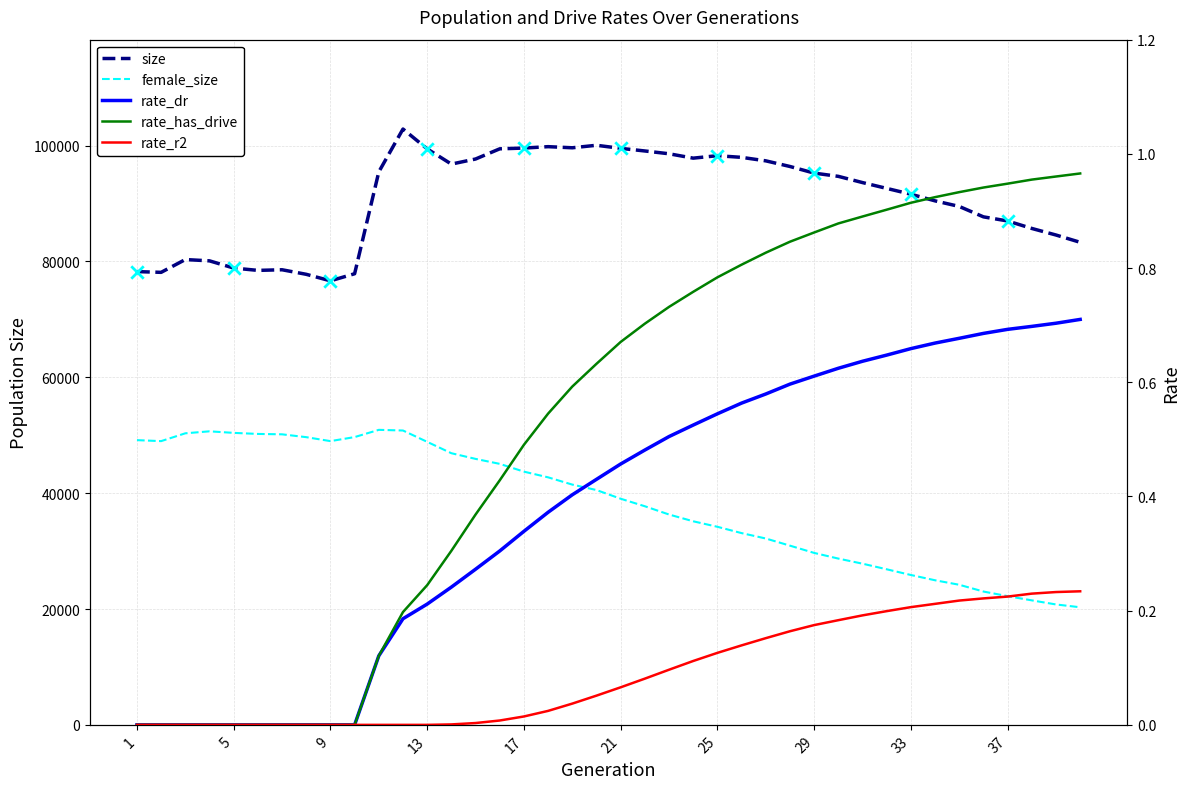

Is the value of rate_dr at 11 greater than the value of rate_has_drive at 30?

No